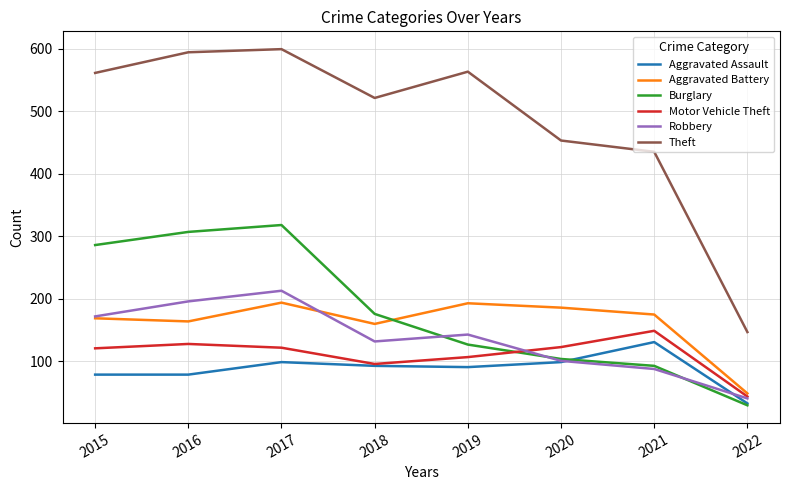

Which series has the largest total across all categories?

Theft